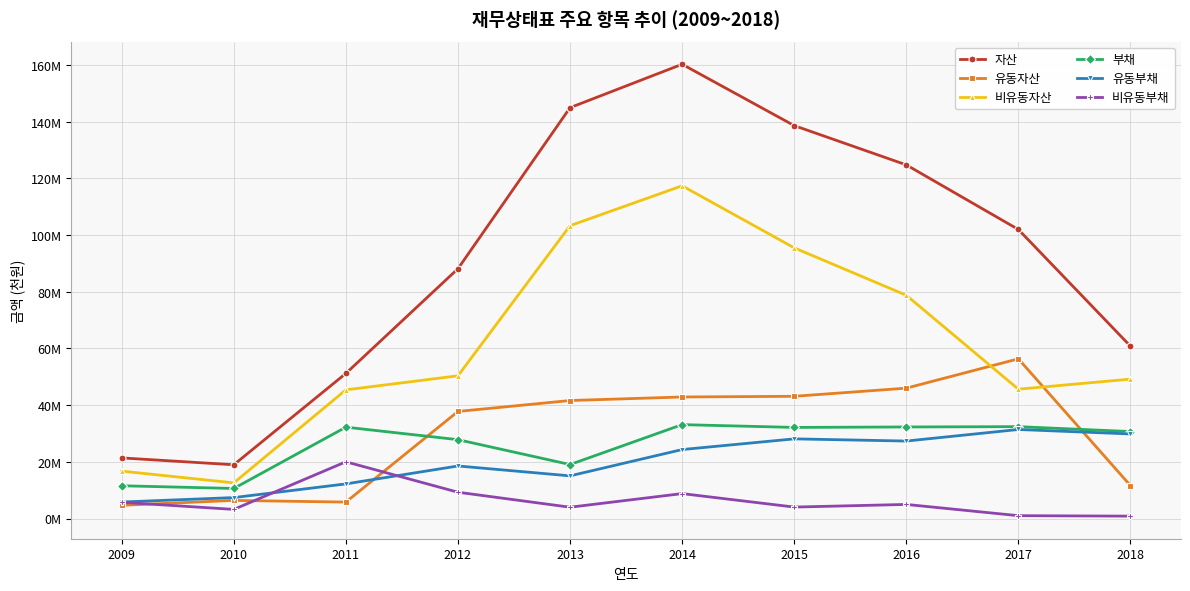

Is this an area chart (filled region under the line)?

No